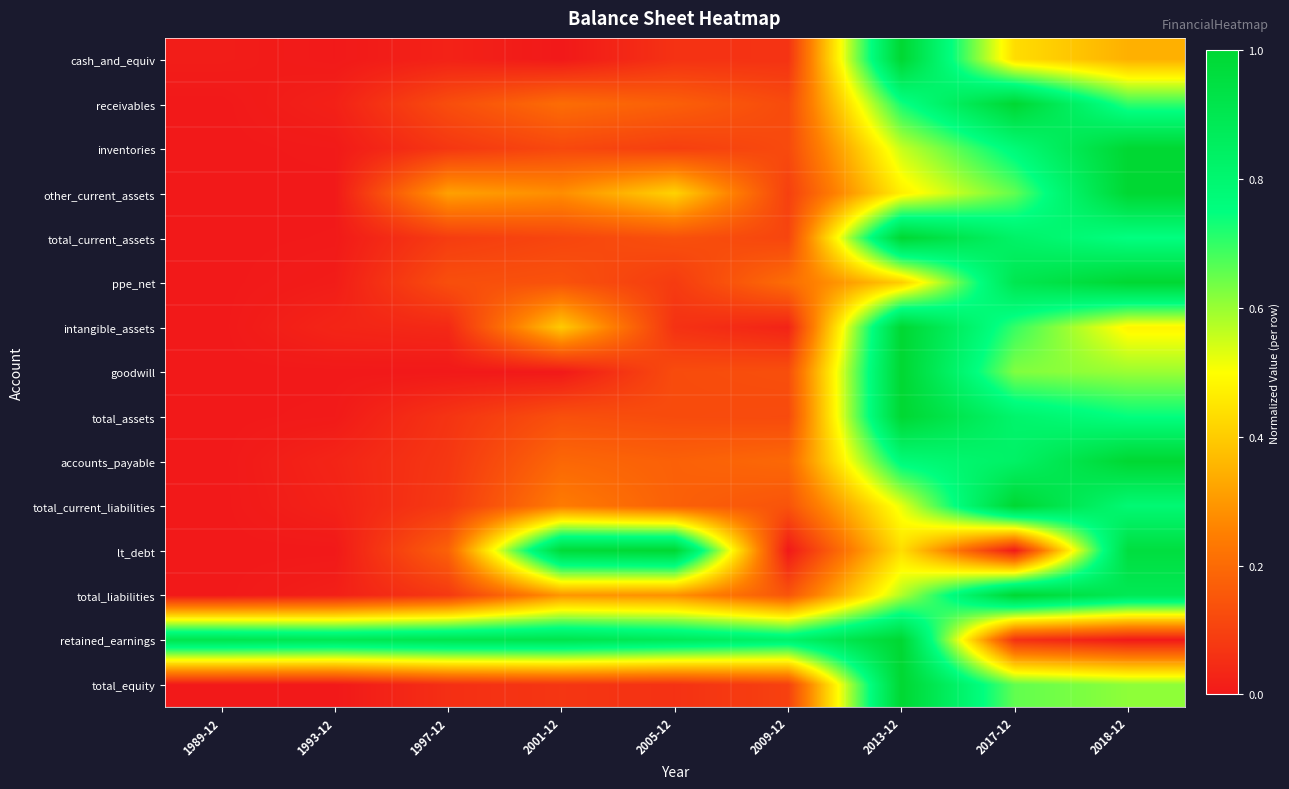

At which category is the sum across all series the highest?

2013-12